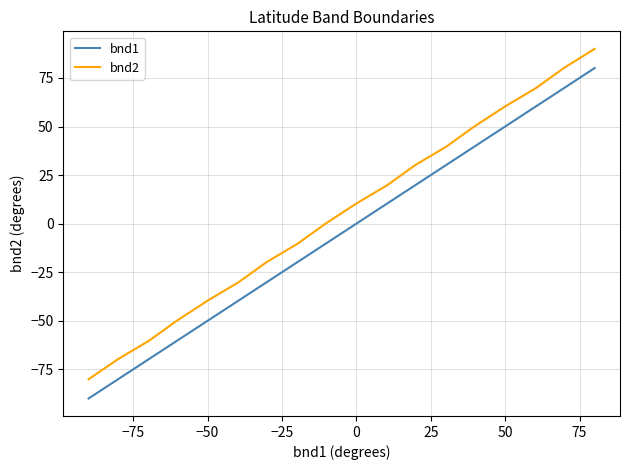

True or false: bnd1 and bnd2 cross at least once.

False